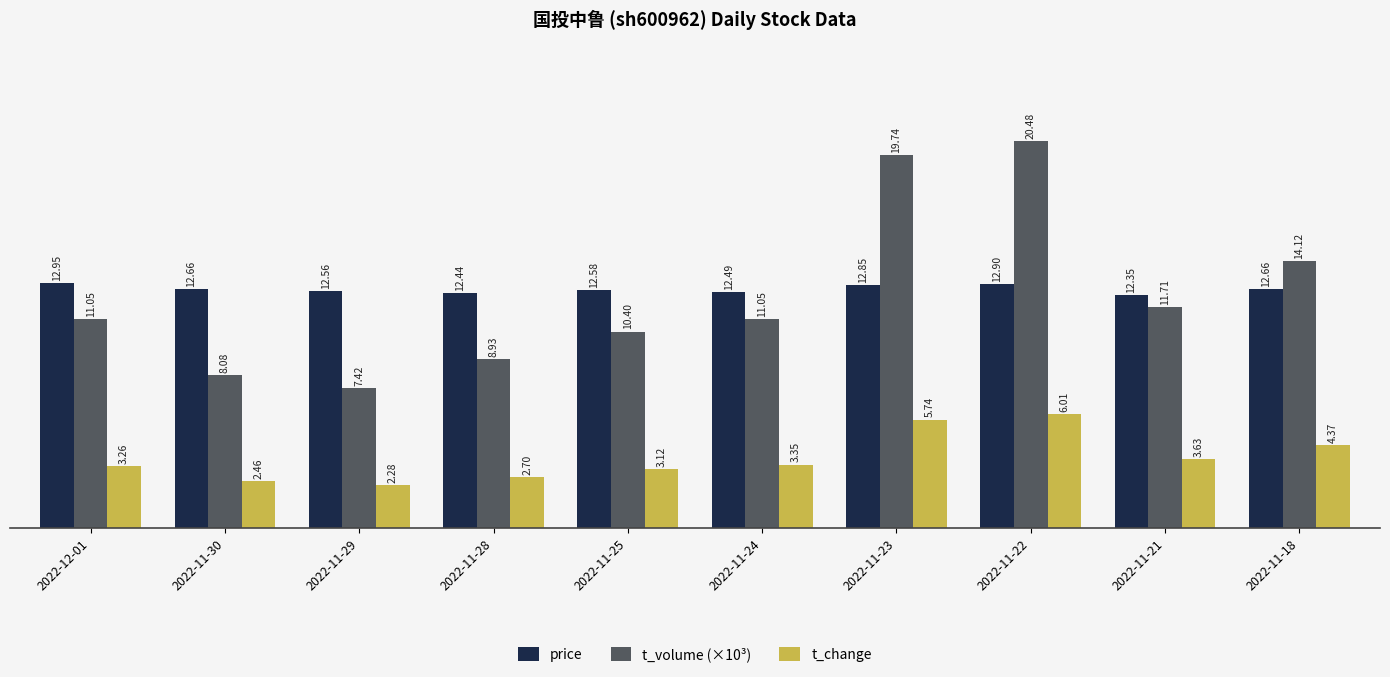

Rank the series by their maximum value, from lowest to highest.

t_change, price, t_volume (×10³)